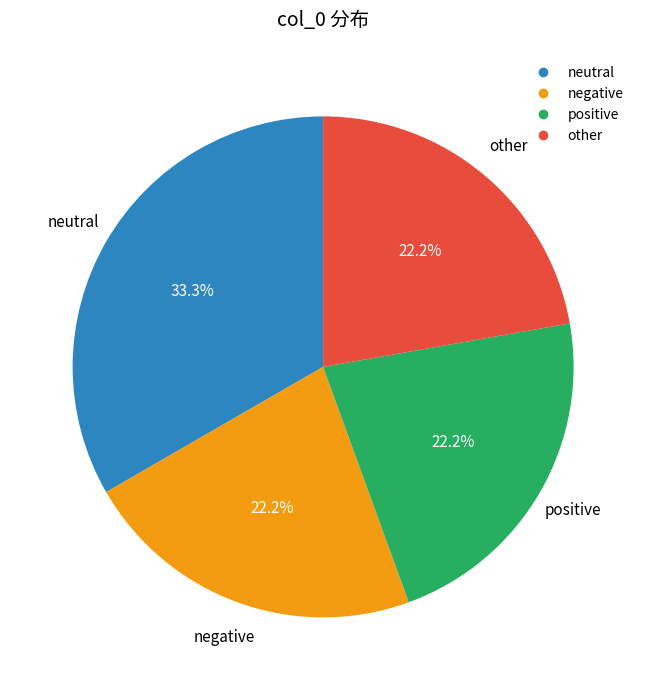

Is there a majority slice in this chart?

No